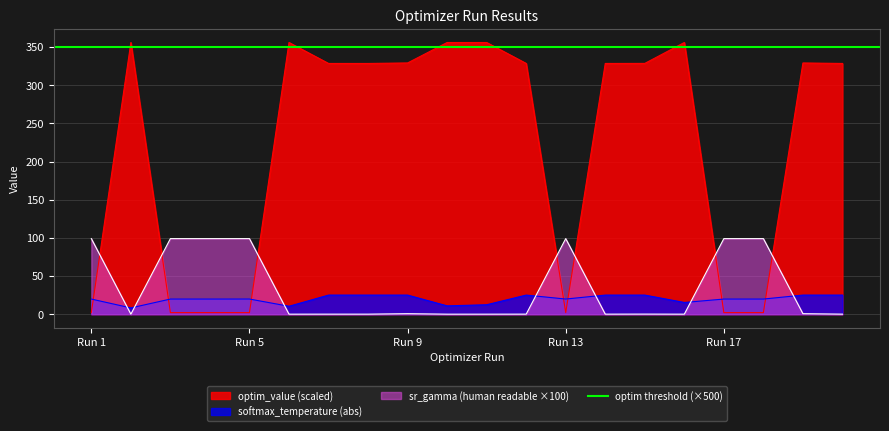

Between 8 and 3, which is larger?

3